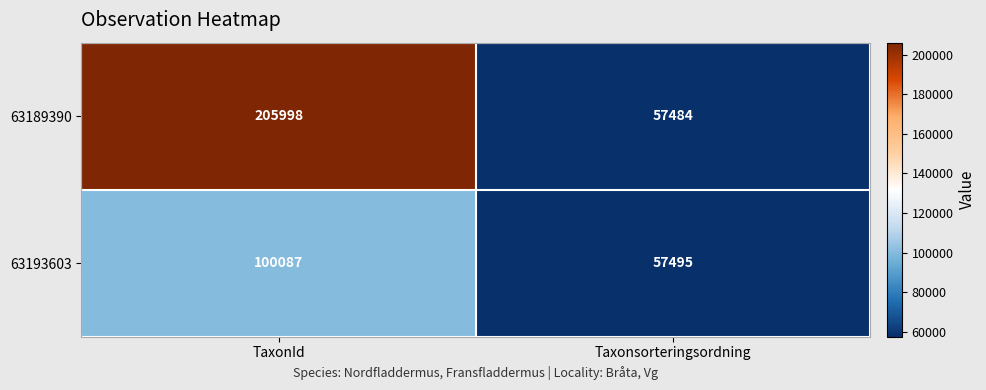

At how many categories does at least one series exceed 144208?

1